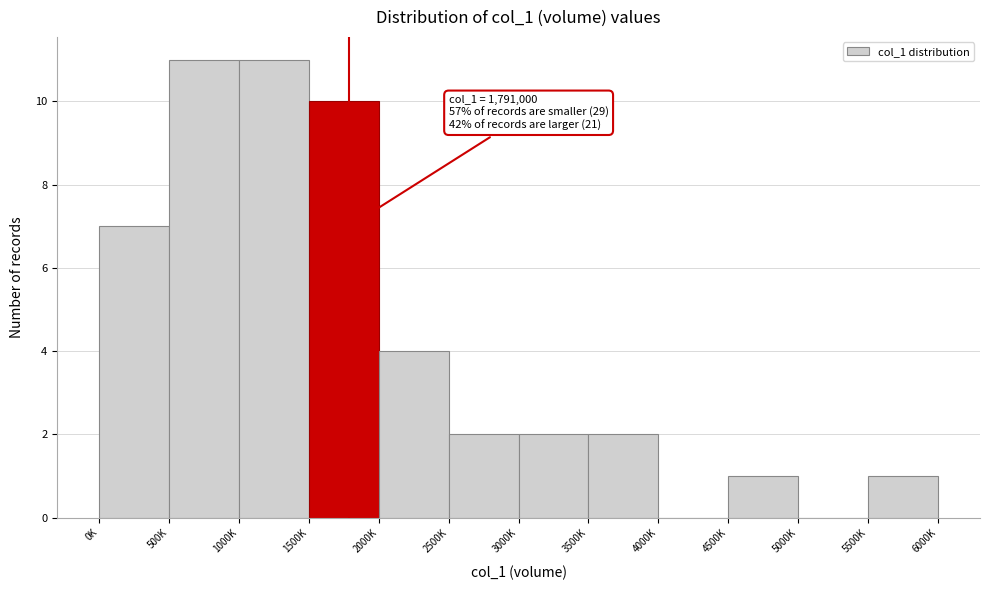

Reading left to right, list all the values displayed in this chart.

0K=7	500K=11	1000K=11	1500K=10	2000K=4	2500K=2	3000K=2	3500K=2	4000K=0	4500K=1	5000K=0	5500K=1